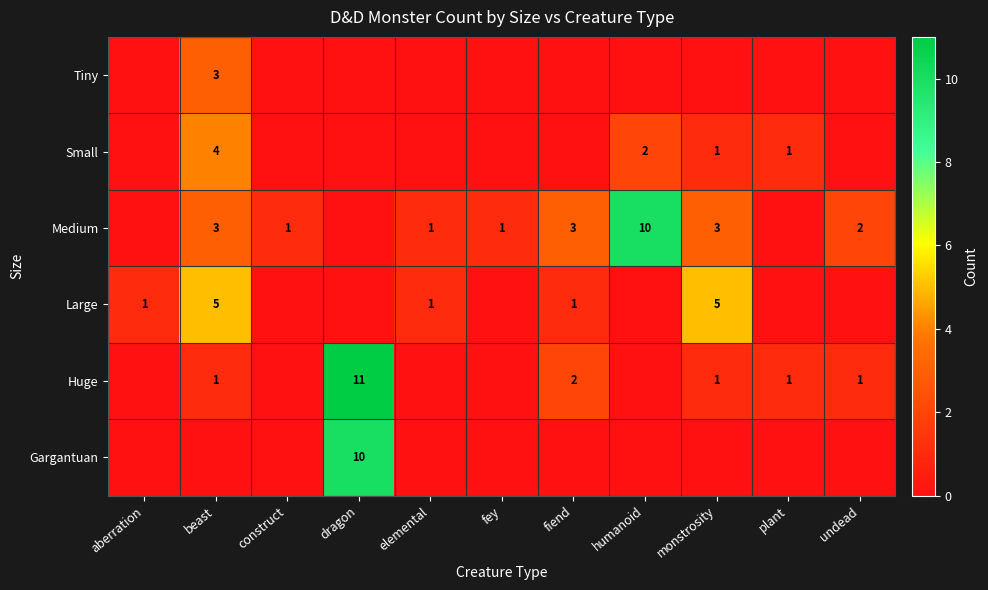

True or false: Medium has a value of 10 at humanoid.

True